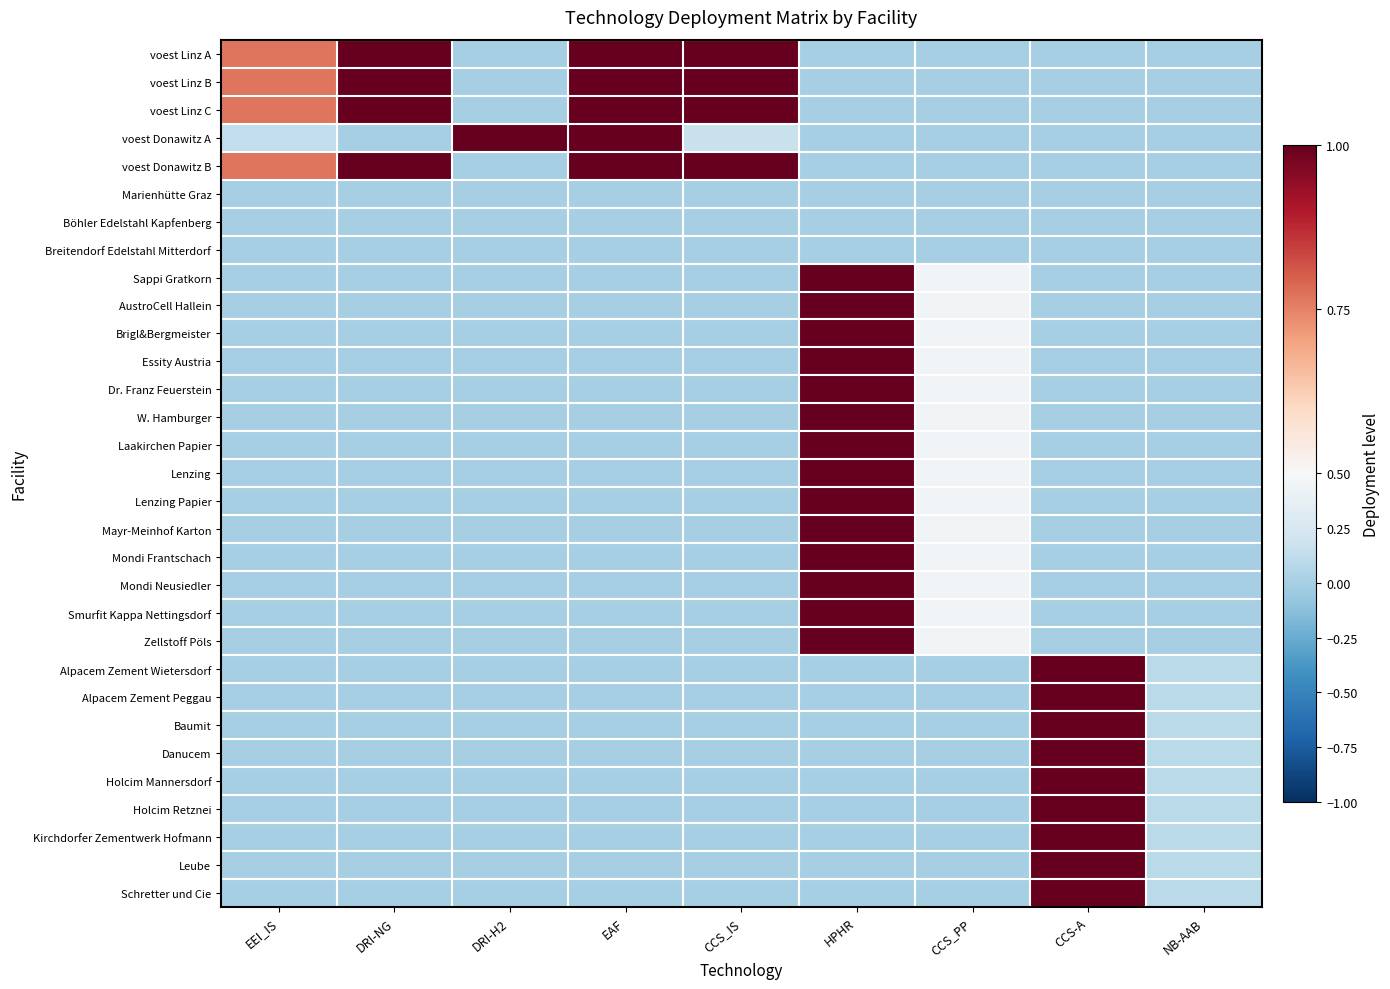

Reading right to left, extract all data points from this chart.

voest Linz A: NB-AAB=0.0	CCS-A=0.0	CCS_PP=0.0	HPHR=0.0	CCS_IS=1.0	EAF=1.0	DRI-H2=0.0	DRI-NG=1.0	EEI_IS=0.8
voest Linz B: NB-AAB=0.0	CCS-A=0.0	CCS_PP=0.0	HPHR=0.0	CCS_IS=1.0	EAF=1.0	DRI-H2=0.0	DRI-NG=1.0	EEI_IS=0.8
voest Linz C: NB-AAB=0.0	CCS-A=0.0	CCS_PP=0.0	HPHR=0.0	CCS_IS=1.0	EAF=1.0	DRI-H2=0.0	DRI-NG=1.0	EEI_IS=0.8
voest Donawitz A: NB-AAB=0.0	CCS-A=0.0	CCS_PP=0.0	HPHR=0.0	CCS_IS=0.2	EAF=1.0	DRI-H2=1.0	DRI-NG=0.0	EEI_IS=0.1
voest Donawitz B: NB-AAB=0.0	CCS-A=0.0	CCS_PP=0.0	HPHR=0.0	CCS_IS=1.0	EAF=1.0	DRI-H2=0.0	DRI-NG=1.0	EEI_IS=0.8
Marienhütte Graz: NB-AAB=0.0	CCS-A=0.0	CCS_PP=0.0	HPHR=0.0	CCS_IS=0.0	EAF=0.0	DRI-H2=0.0	DRI-NG=0.0	EEI_IS=0.0
Böhler Edelstahl Kapfenberg: NB-AAB=0.0	CCS-A=0.0	CCS_PP=0.0	HPHR=0.0	CCS_IS=0.0	EAF=0.0	DRI-H2=0.0	DRI-NG=0.0	EEI_IS=0.0
Breitendorf Edelstahl Mitterdorf: NB-AAB=0.0	CCS-A=0.0	CCS_PP=0.0	HPHR=0.0	CCS_IS=0.0	EAF=0.0	DRI-H2=0.0	DRI-NG=0.0	EEI_IS=0.0
Sappi Gratkorn: NB-AAB=0.0	CCS-A=0.0	CCS_PP=0.5	HPHR=1.0	CCS_IS=0.0	EAF=0.0	DRI-H2=0.0	DRI-NG=0.0	EEI_IS=0.0
AustroCell Hallein: NB-AAB=0.0	CCS-A=0.0	CCS_PP=0.5	HPHR=1.0	CCS_IS=0.0	EAF=0.0	DRI-H2=0.0	DRI-NG=0.0	EEI_IS=0.0
Brigl&Bergmeister: NB-AAB=0.0	CCS-A=0.0	CCS_PP=0.5	HPHR=1.0	CCS_IS=0.0	EAF=0.0	DRI-H2=0.0	DRI-NG=0.0	EEI_IS=0.0
Essity Austria: NB-AAB=0.0	CCS-A=0.0	CCS_PP=0.5	HPHR=1.0	CCS_IS=0.0	EAF=0.0	DRI-H2=0.0	DRI-NG=0.0	EEI_IS=0.0
Dr. Franz Feuerstein: NB-AAB=0.0	CCS-A=0.0	CCS_PP=0.5	HPHR=1.0	CCS_IS=0.0	EAF=0.0	DRI-H2=0.0	DRI-NG=0.0	EEI_IS=0.0
W. Hamburger: NB-AAB=0.0	CCS-A=0.0	CCS_PP=0.5	HPHR=1.0	CCS_IS=0.0	EAF=0.0	DRI-H2=0.0	DRI-NG=0.0	EEI_IS=0.0
Laakirchen Papier: NB-AAB=0.0	CCS-A=0.0	CCS_PP=0.5	HPHR=1.0	CCS_IS=0.0	EAF=0.0	DRI-H2=0.0	DRI-NG=0.0	EEI_IS=0.0
Lenzing: NB-AAB=0.0	CCS-A=0.0	CCS_PP=0.5	HPHR=1.0	CCS_IS=0.0	EAF=0.0	DRI-H2=0.0	DRI-NG=0.0	EEI_IS=0.0
Lenzing Papier: NB-AAB=0.0	CCS-A=0.0	CCS_PP=0.5	HPHR=1.0	CCS_IS=0.0	EAF=0.0	DRI-H2=0.0	DRI-NG=0.0	EEI_IS=0.0
Mayr-Meinhof Karton: NB-AAB=0.0	CCS-A=0.0	CCS_PP=0.5	HPHR=1.0	CCS_IS=0.0	EAF=0.0	DRI-H2=0.0	DRI-NG=0.0	EEI_IS=0.0
Mondi Frantschach: NB-AAB=0.0	CCS-A=0.0	CCS_PP=0.5	HPHR=1.0	CCS_IS=0.0	EAF=0.0	DRI-H2=0.0	DRI-NG=0.0	EEI_IS=0.0
Mondi Neusiedler: NB-AAB=0.0	CCS-A=0.0	CCS_PP=0.5	HPHR=1.0	CCS_IS=0.0	EAF=0.0	DRI-H2=0.0	DRI-NG=0.0	EEI_IS=0.0
Smurfit Kappa Nettingsdorf: NB-AAB=0.0	CCS-A=0.0	CCS_PP=0.5	HPHR=1.0	CCS_IS=0.0	EAF=0.0	DRI-H2=0.0	DRI-NG=0.0	EEI_IS=0.0
Zellstoff Pöls: NB-AAB=0.0	CCS-A=0.0	CCS_PP=0.5	HPHR=1.0	CCS_IS=0.0	EAF=0.0	DRI-H2=0.0	DRI-NG=0.0	EEI_IS=0.0
Alpacem Zement Wietersdorf: NB-AAB=0.1	CCS-A=1.0	CCS_PP=0.0	HPHR=0.0	CCS_IS=0.0	EAF=0.0	DRI-H2=0.0	DRI-NG=0.0	EEI_IS=0.0
Alpacem Zement Peggau: NB-AAB=0.1	CCS-A=1.0	CCS_PP=0.0	HPHR=0.0	CCS_IS=0.0	EAF=0.0	DRI-H2=0.0	DRI-NG=0.0	EEI_IS=0.0
Baumit: NB-AAB=0.1	CCS-A=1.0	CCS_PP=0.0	HPHR=0.0	CCS_IS=0.0	EAF=0.0	DRI-H2=0.0	DRI-NG=0.0	EEI_IS=0.0
Danucem: NB-AAB=0.1	CCS-A=1.0	CCS_PP=0.0	HPHR=0.0	CCS_IS=0.0	EAF=0.0	DRI-H2=0.0	DRI-NG=0.0	EEI_IS=0.0
Holcim Mannersdorf: NB-AAB=0.1	CCS-A=1.0	CCS_PP=0.0	HPHR=0.0	CCS_IS=0.0	EAF=0.0	DRI-H2=0.0	DRI-NG=0.0	EEI_IS=0.0
Holcim Retznei: NB-AAB=0.1	CCS-A=1.0	CCS_PP=0.0	HPHR=0.0	CCS_IS=0.0	EAF=0.0	DRI-H2=0.0	DRI-NG=0.0	EEI_IS=0.0
Kirchdorfer Zementwerk Hofmann: NB-AAB=0.1	CCS-A=1.0	CCS_PP=0.0	HPHR=0.0	CCS_IS=0.0	EAF=0.0	DRI-H2=0.0	DRI-NG=0.0	EEI_IS=0.0
Leube: NB-AAB=0.1	CCS-A=1.0	CCS_PP=0.0	HPHR=0.0	CCS_IS=0.0	EAF=0.0	DRI-H2=0.0	DRI-NG=0.0	EEI_IS=0.0
Schretter und Cie: NB-AAB=0.1	CCS-A=1.0	CCS_PP=0.0	HPHR=0.0	CCS_IS=0.0	EAF=0.0	DRI-H2=0.0	DRI-NG=0.0	EEI_IS=0.0